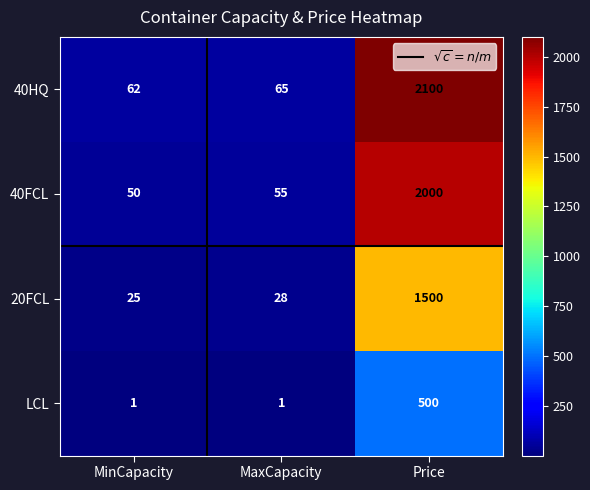

At MinCapacity, list the series in order from largest to smallest.

40HQ, 40FCL, 20FCL, LCL